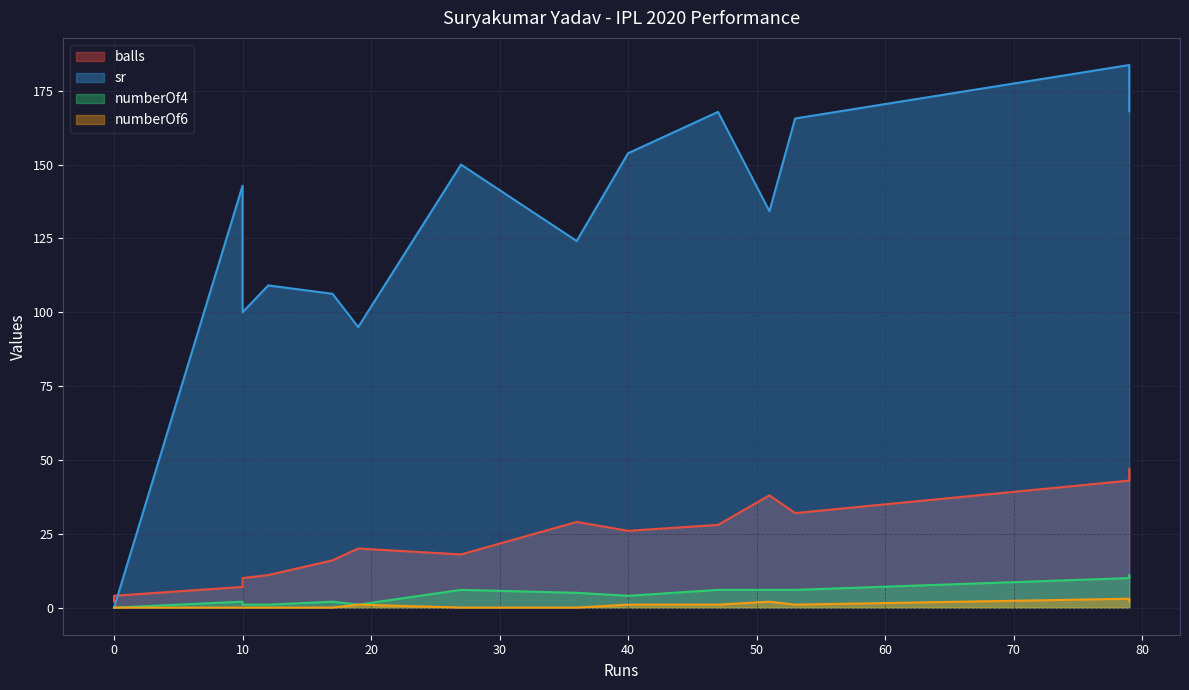

At which category does the chart reach its peak across all series?

79